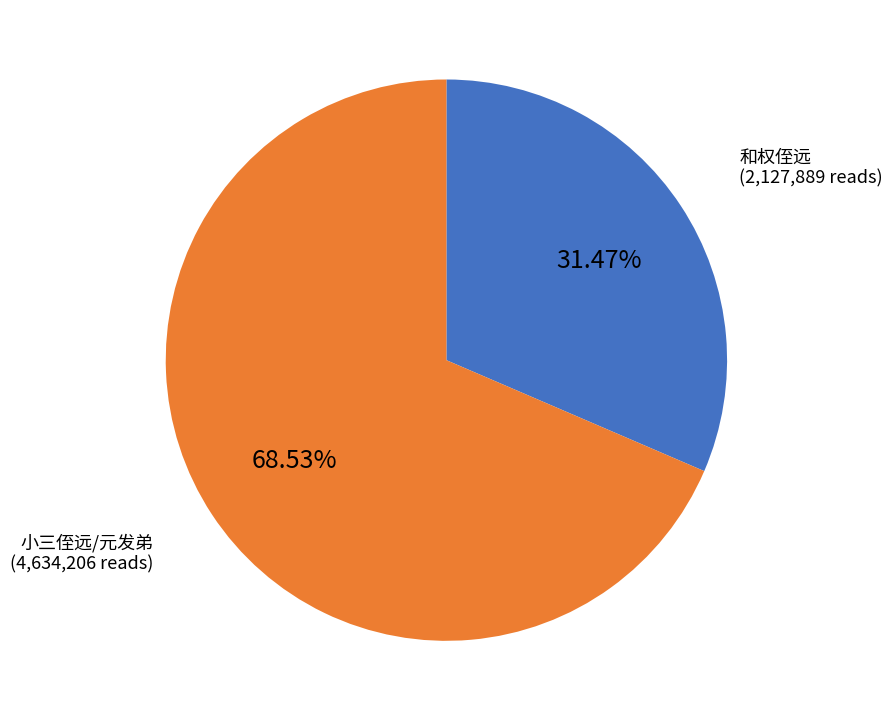

Does 小三侄远/元发弟 represent more than half of the total?

Yes